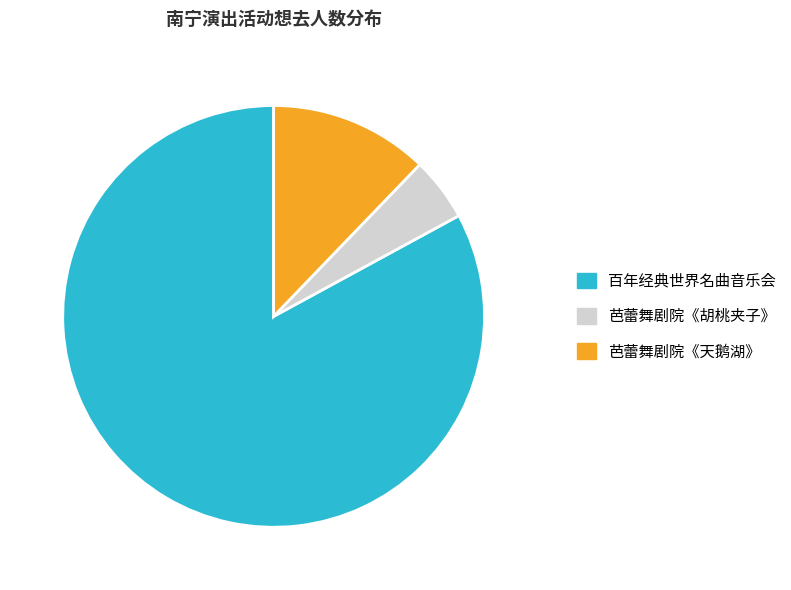

Which category accounts for the majority?

百年经典世界名曲音乐会